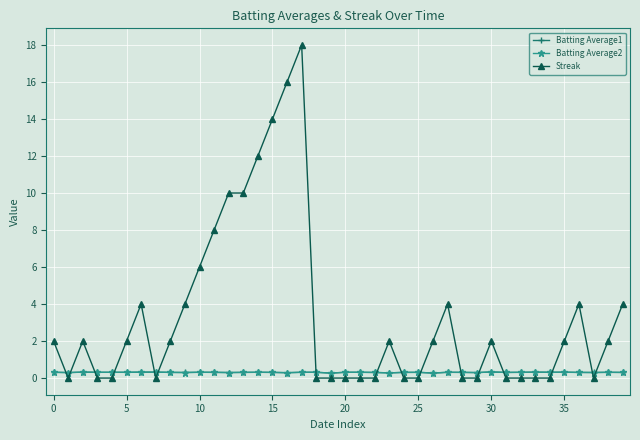

What is the highest value of the Streak series?

18.0